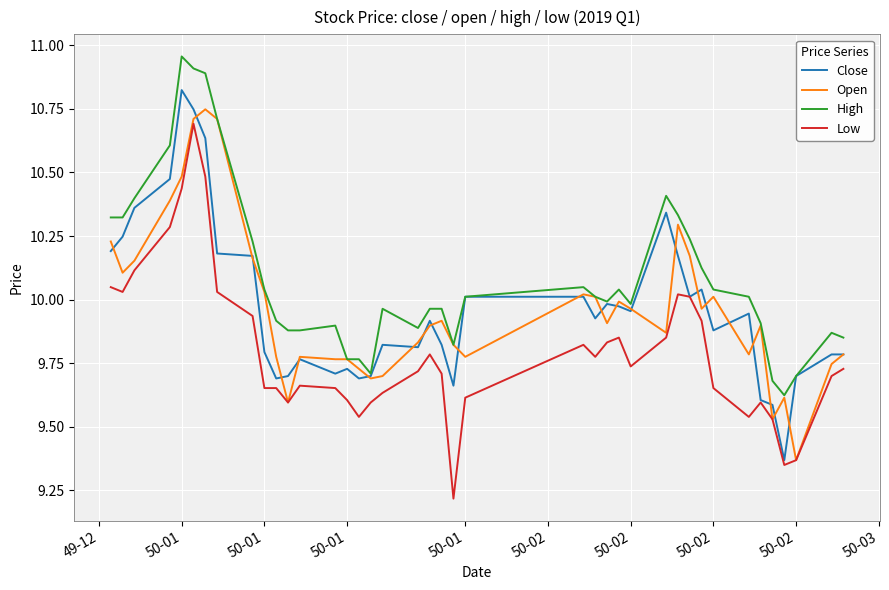

What is the minimum value shown in the chart?

9.2